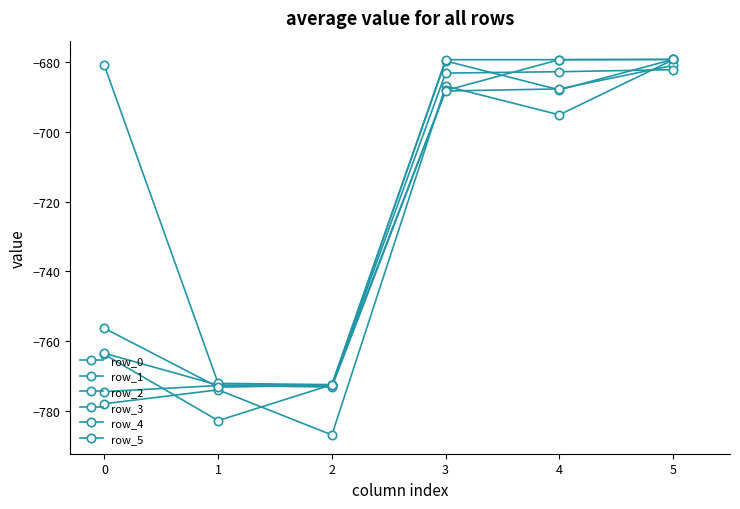

Does the chart have visible grid lines?

No